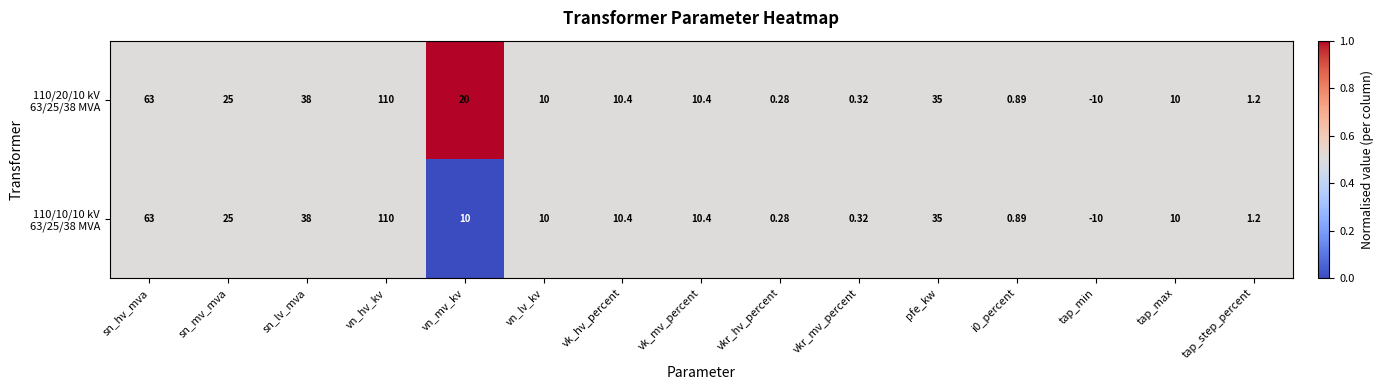

Which category has the highest value across all series?

vn_hv_kv